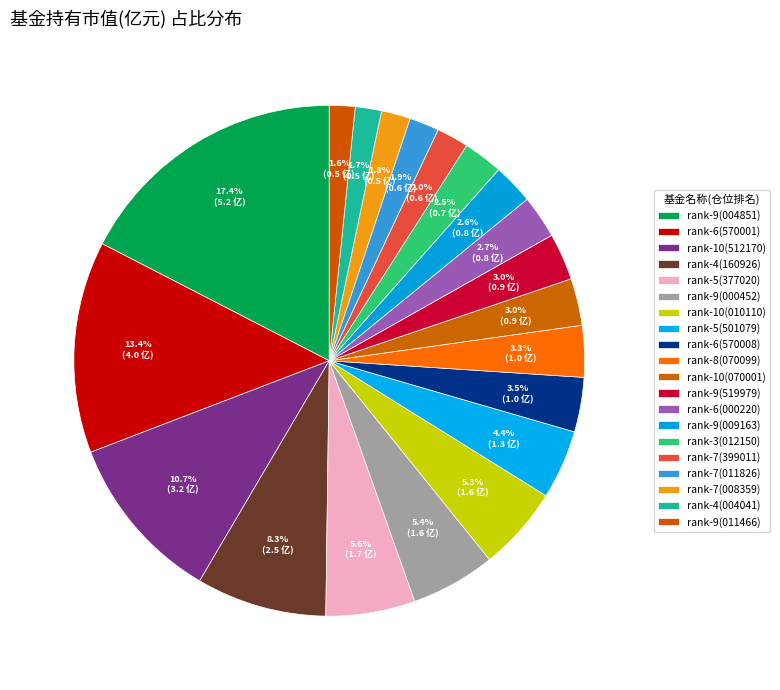

How many segments does this pie chart have?

20